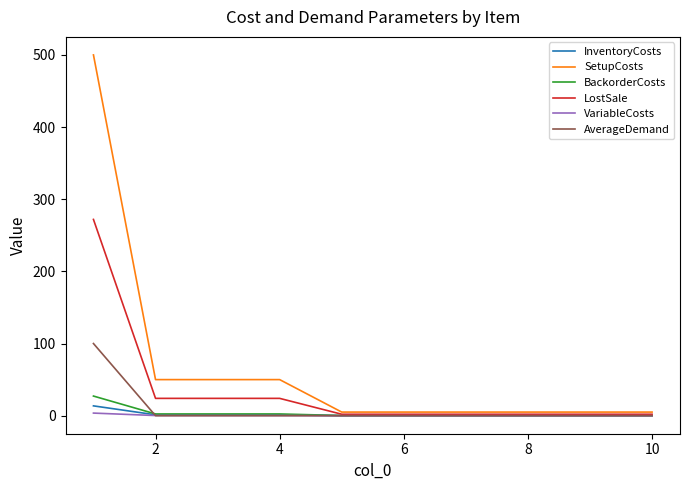

Which series has the largest total across all categories?

SetupCosts